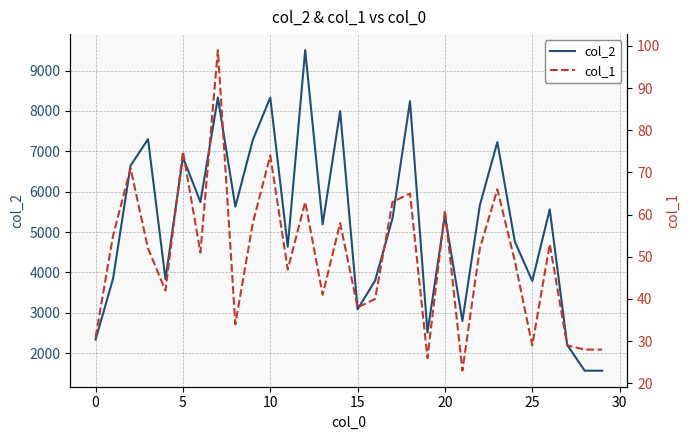

What is the maximum value for col_2?

9506